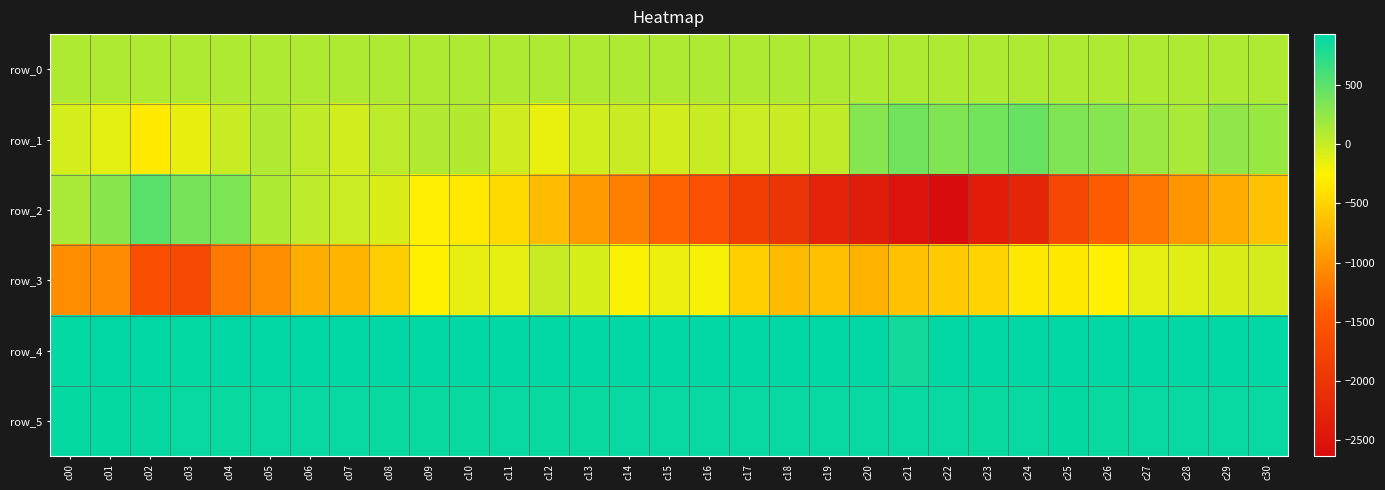

Where does the row_5 series first go above 889?

c00